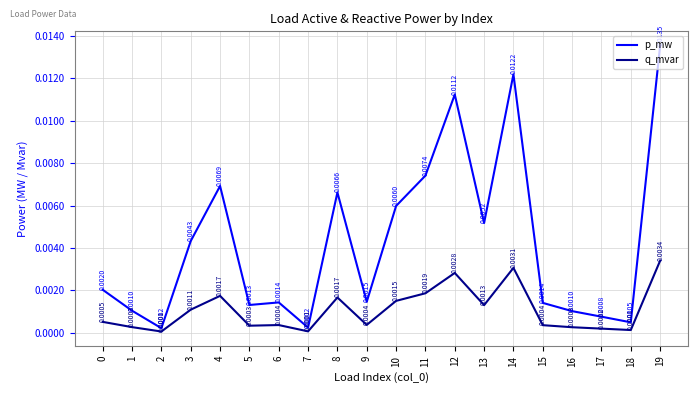

True or false: p_mw and q_mvar intersect in this chart.

False